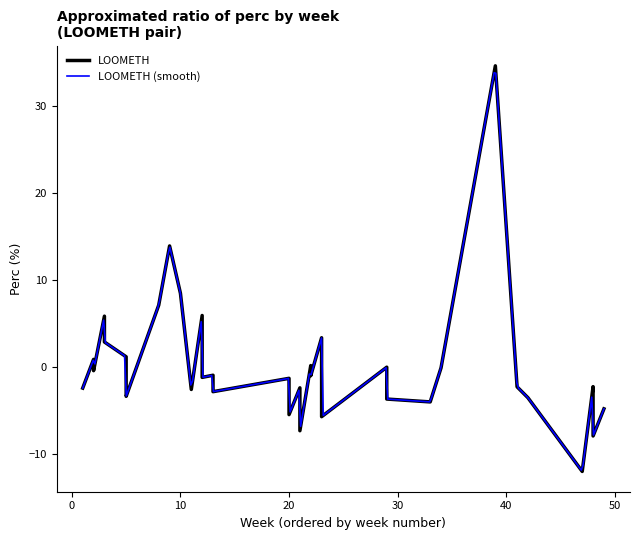

What is the difference between the values at 38 and 15?

11.0